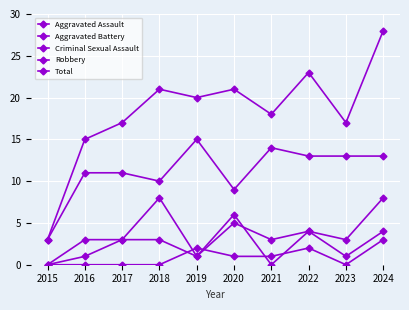

How many lines are shown in the chart?

5